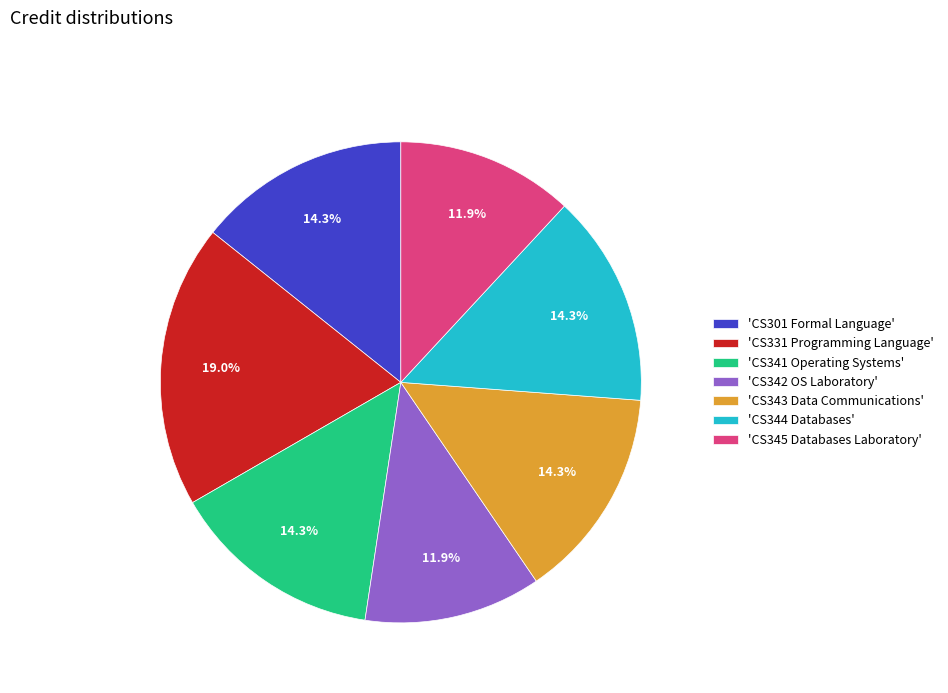

What is the total percentage of 'CS341 Operating Systems' and 'CS342 OS Laboratory'?

26.2%